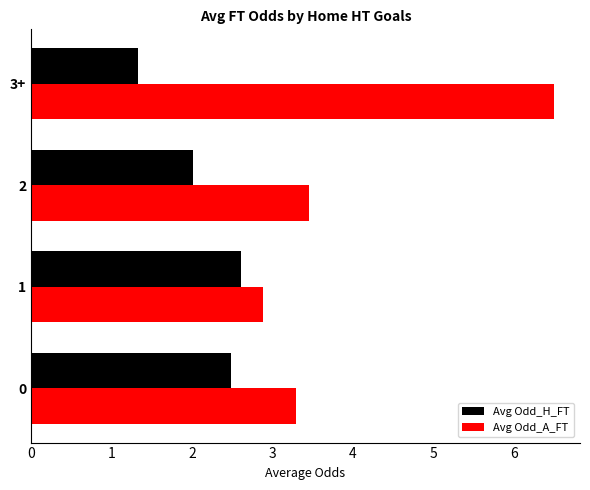

How many data points in Avg Odd_A_FT are above 3?

3